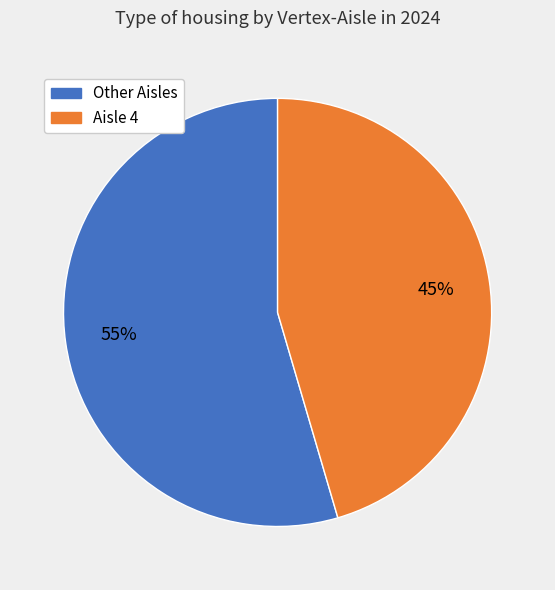

Is there a majority slice in this chart?

Yes